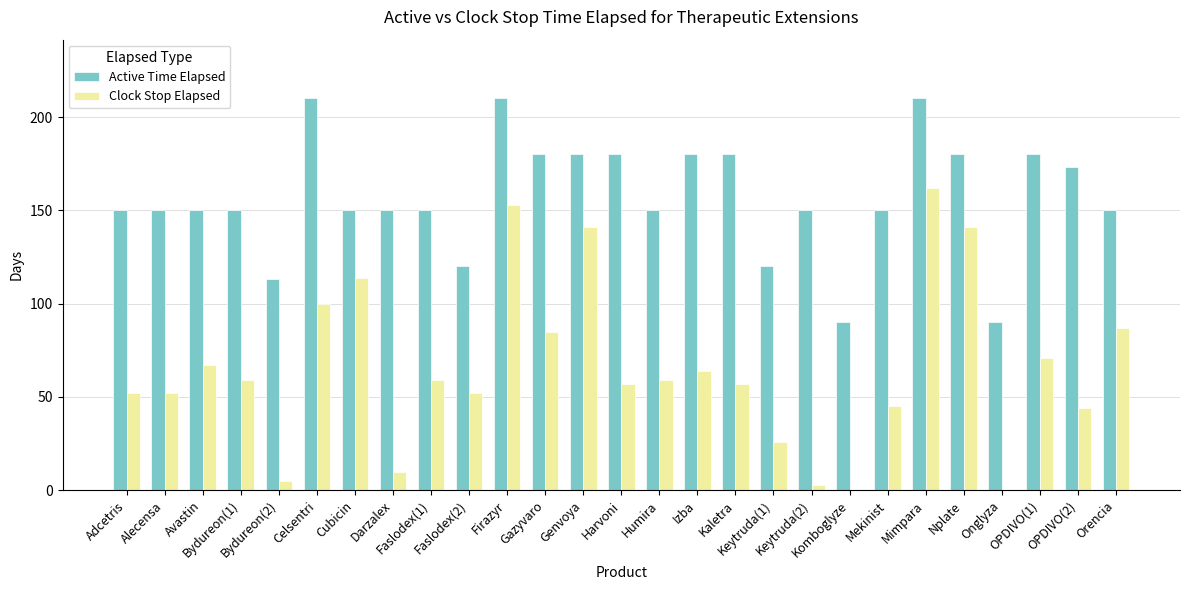

Which series has the largest range (max minus min)?

Clock Stop Elapsed